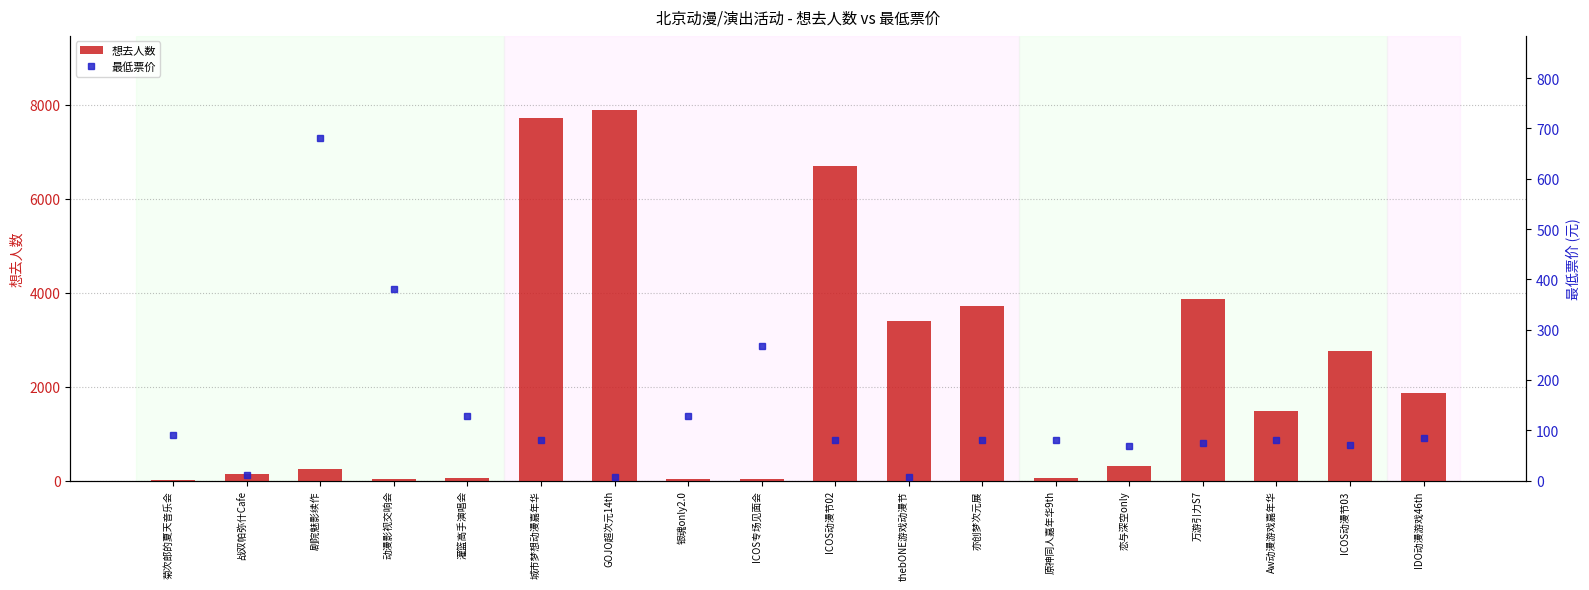

Are the bars grouped side by side (vs. stacked)?

Yes